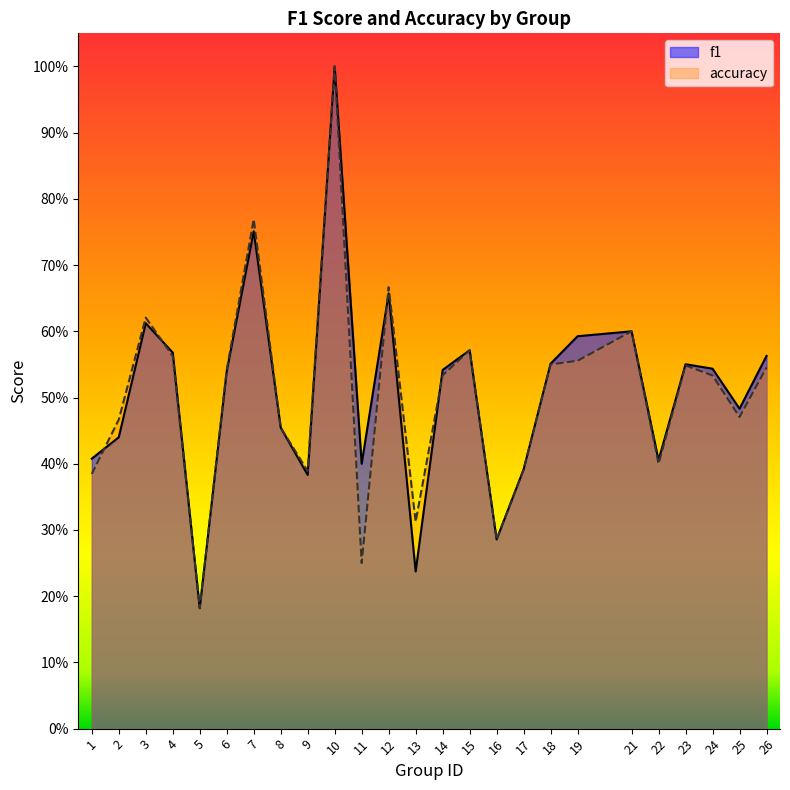

The f1 series shows 0.6 at 26. True or false?

True